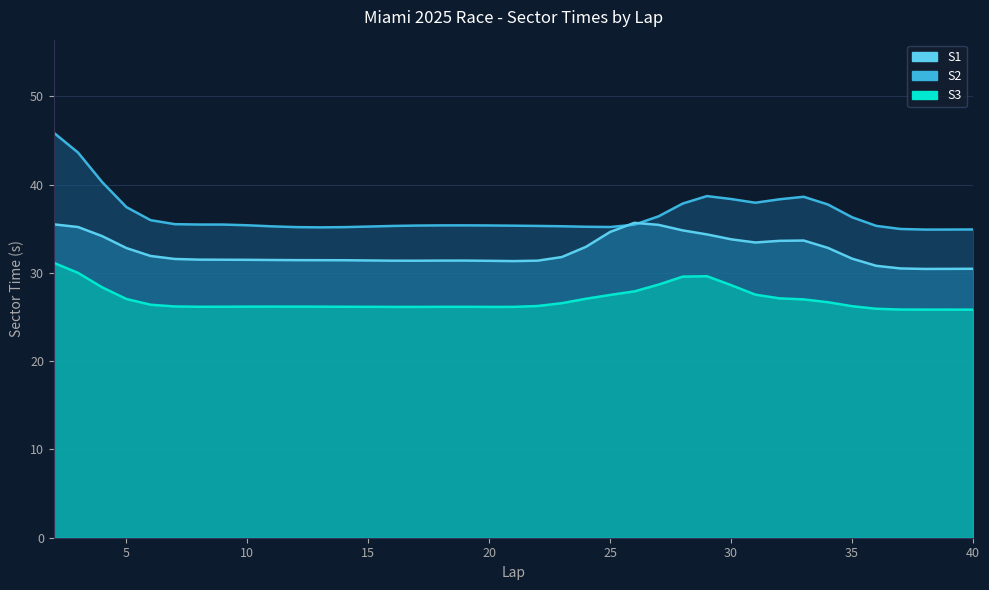

Is it true that S2 equals 35.4 at 19?

True